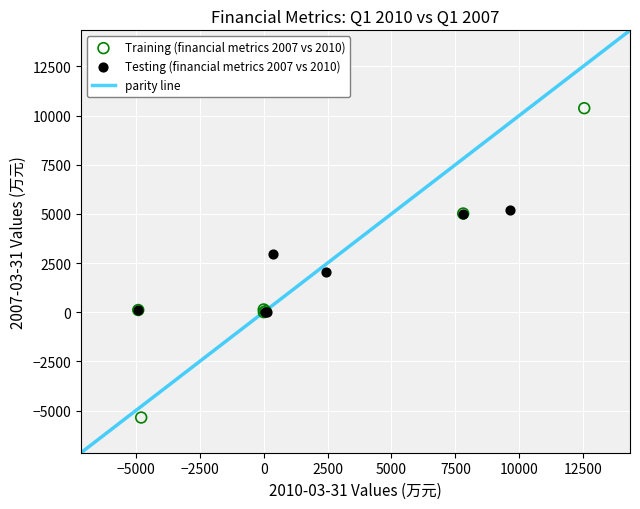

Which series has the widest spread of Y values?

Training (financial metrics 2007 vs 2010)